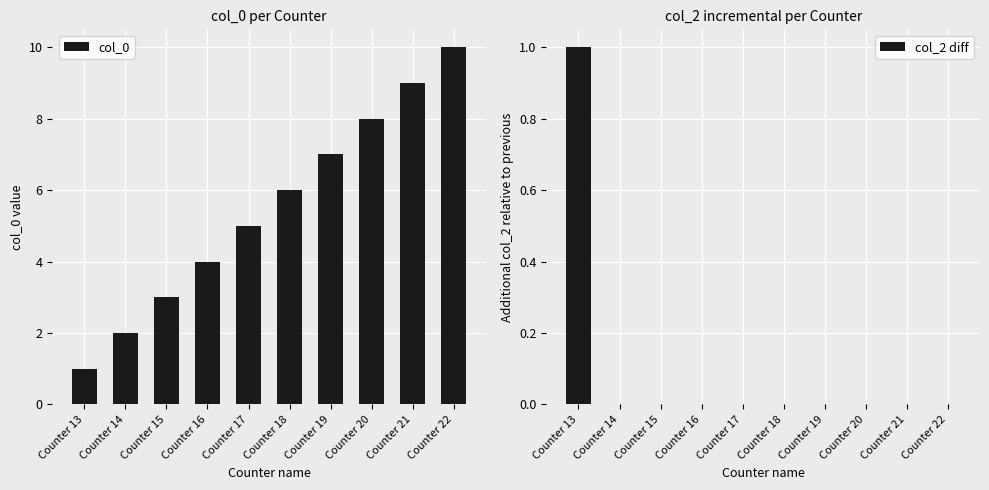

Which series has the largest total across all categories?

col_0